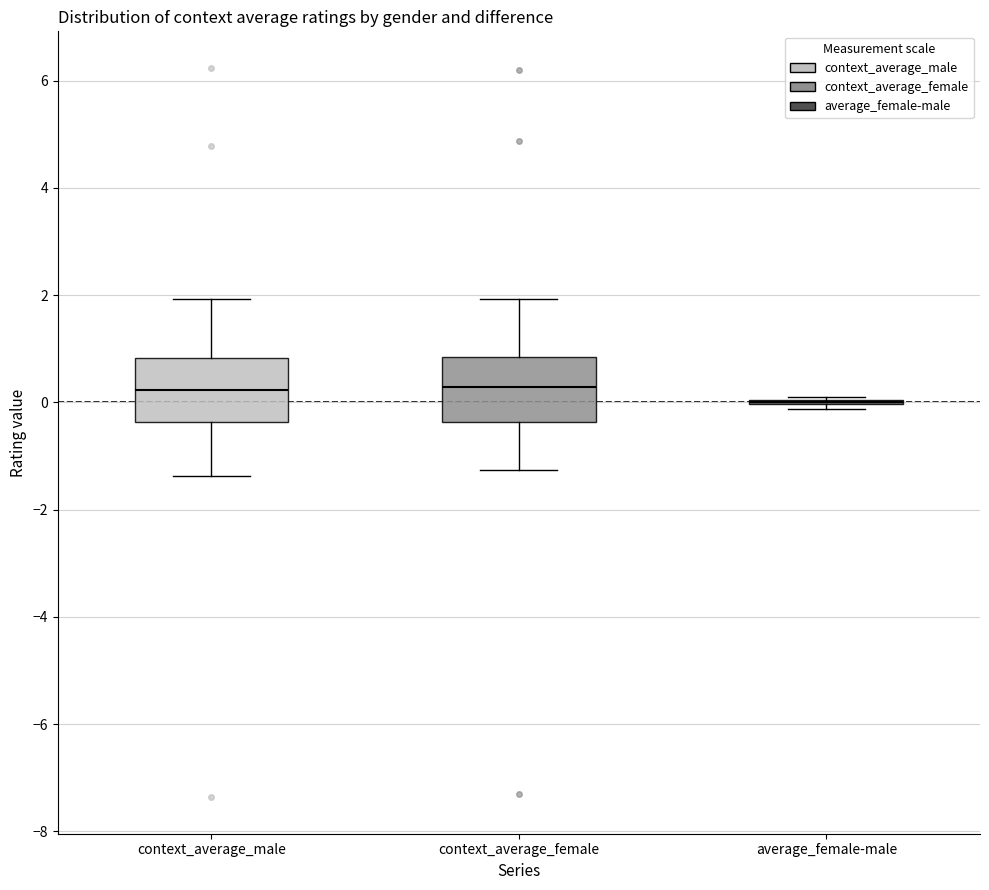

Reading left to right, read every box against the y-axis: the position of its median line, the range the box covers, and the ends of its whiskers. The values are not printed on the chart, so give them approximately, as read against the axis.

context_average_male: median 0.2, box -0.4 to 0.8, whiskers -1.4 to 2.0
context_average_female: median 0.2, box -0.4 to 0.8, whiskers -1.2 to 2.0
average_female-male: box collapsed to a line at 0.0, whiskers -0.2 to 0.2